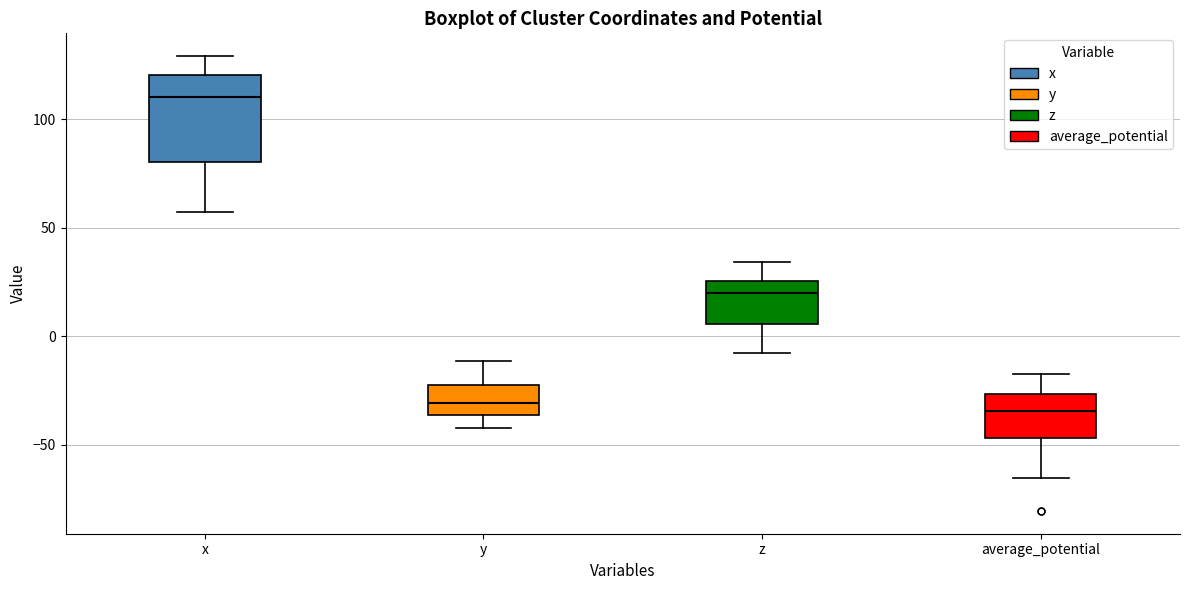

Reading left to right, read every box against the y-axis: the position of its median line, the range the box covers, and the ends of its whiskers. The values are not printed on the chart, so give them approximately, as read against the axis.

x: median 110, box 80 to 120, whiskers 55 to 130
y: median -30, box -35 to -25, whiskers -40 to -10
z: median 20, box 5 to 25, whiskers -10 to 35
average_potential: median -35, box -45 to -25, whiskers -65 to -20